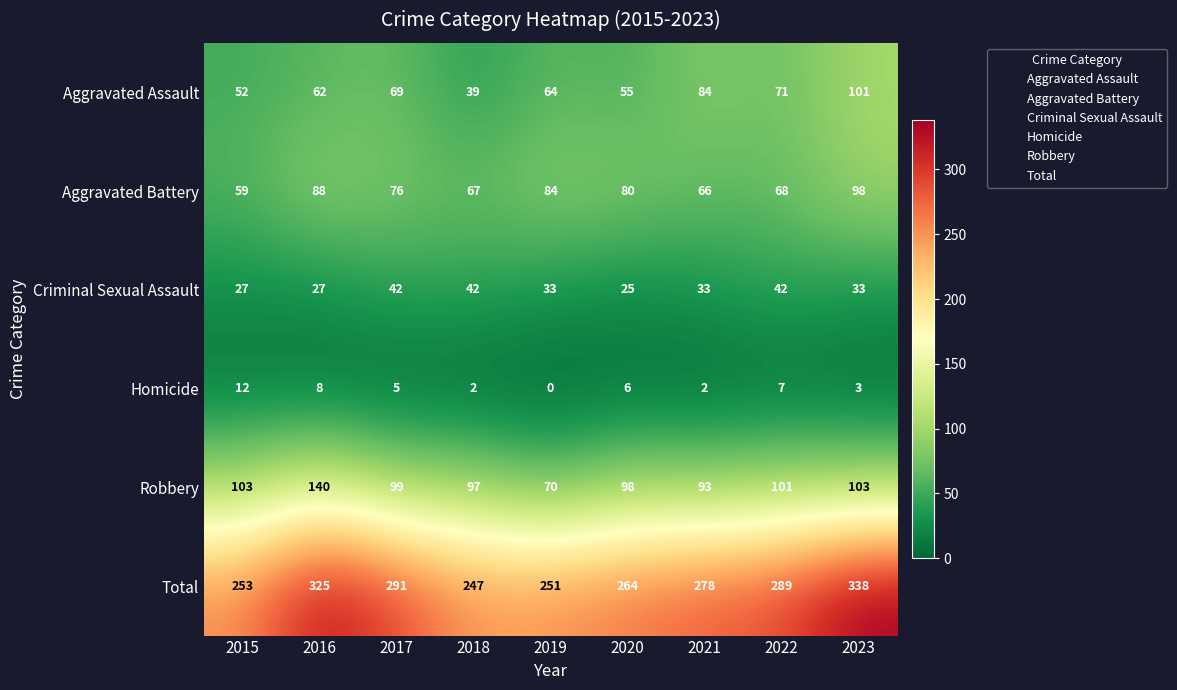

What is the average value of the Total series?

282